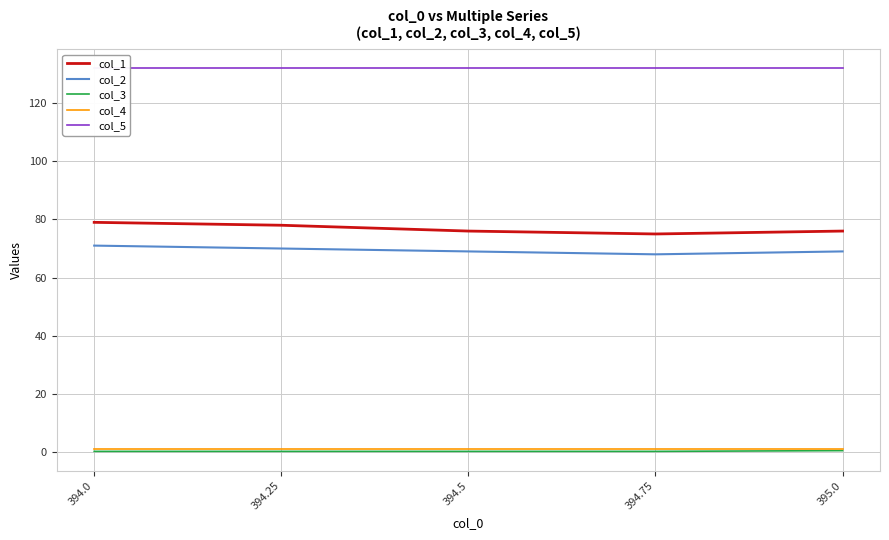

Is the value of col_3 at 394.25 greater than the value of col_1 at 394.5?

No